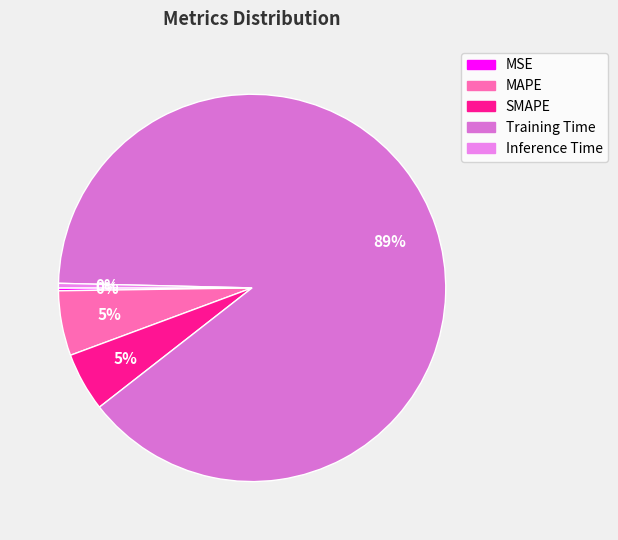

To the nearest percent, what is the combined percentage of SMAPE and Training Time?

94%